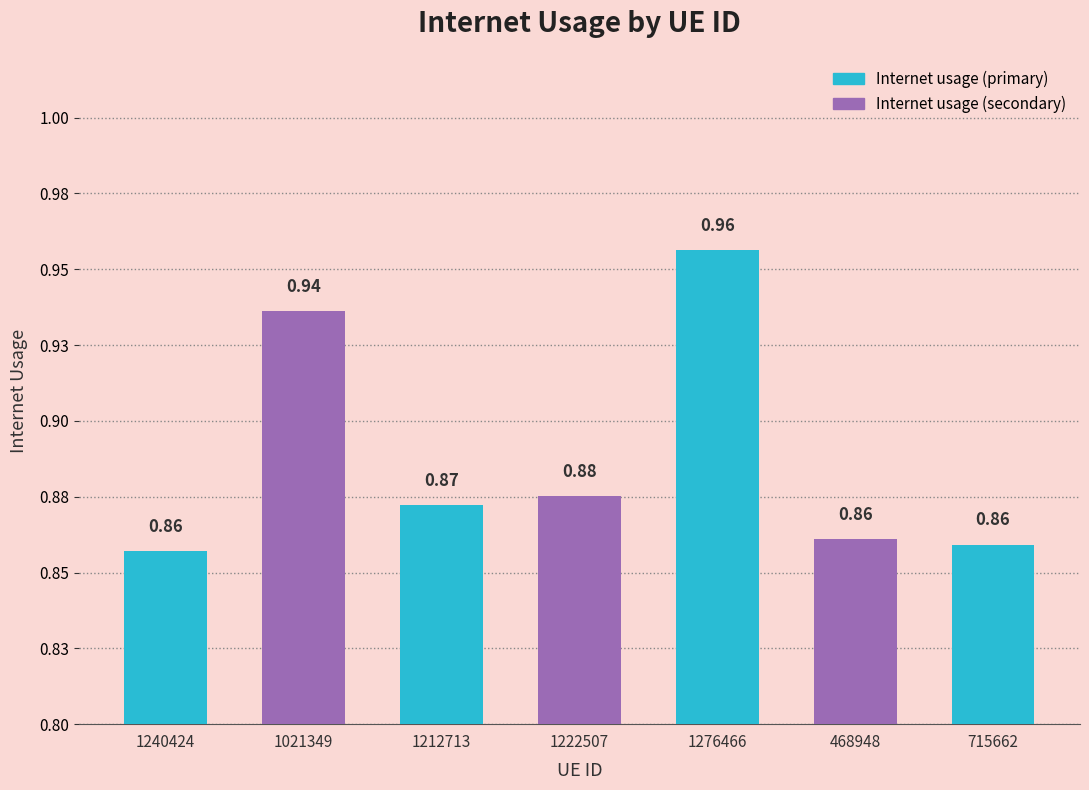

Are the bars horizontal?

No